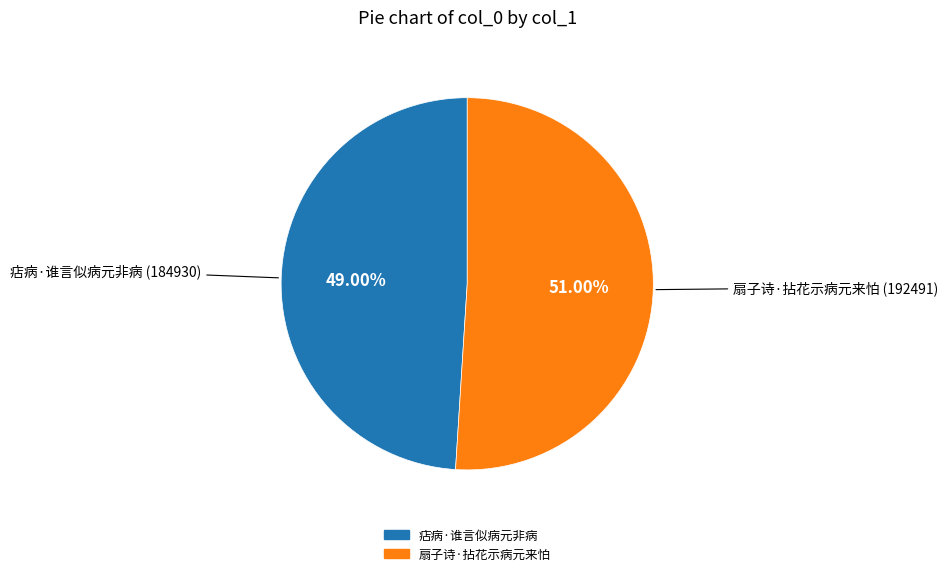

How many slices are in this pie chart?

2